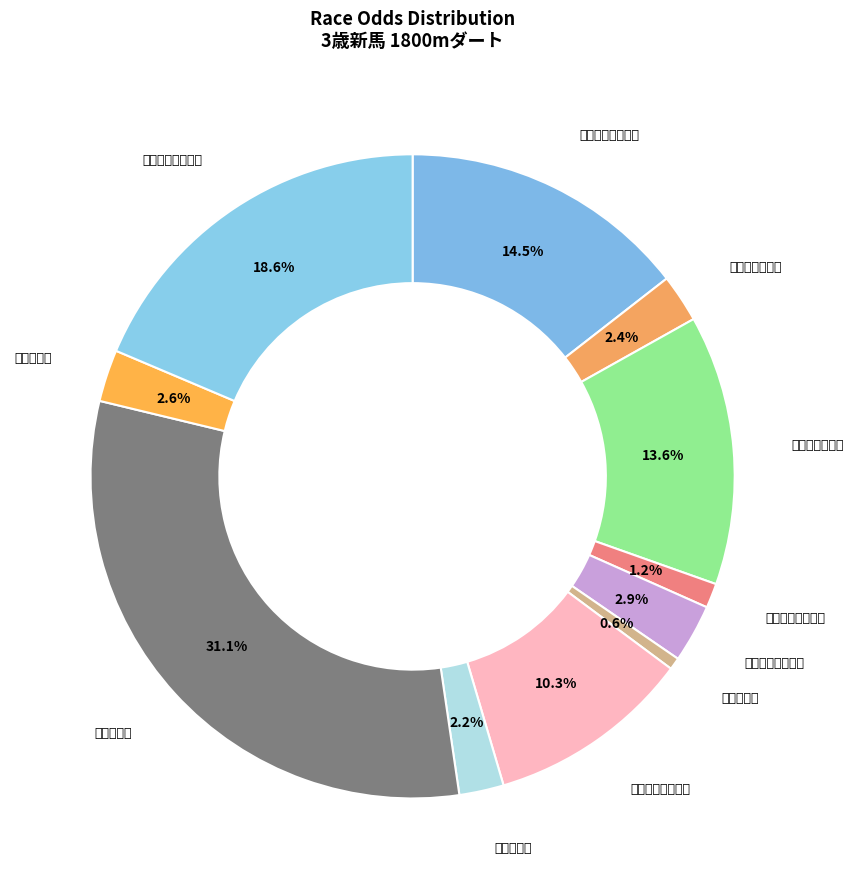

Approximately how many times larger is the value at ヨンダイメ compared to ケイアイメキラ?

2.3